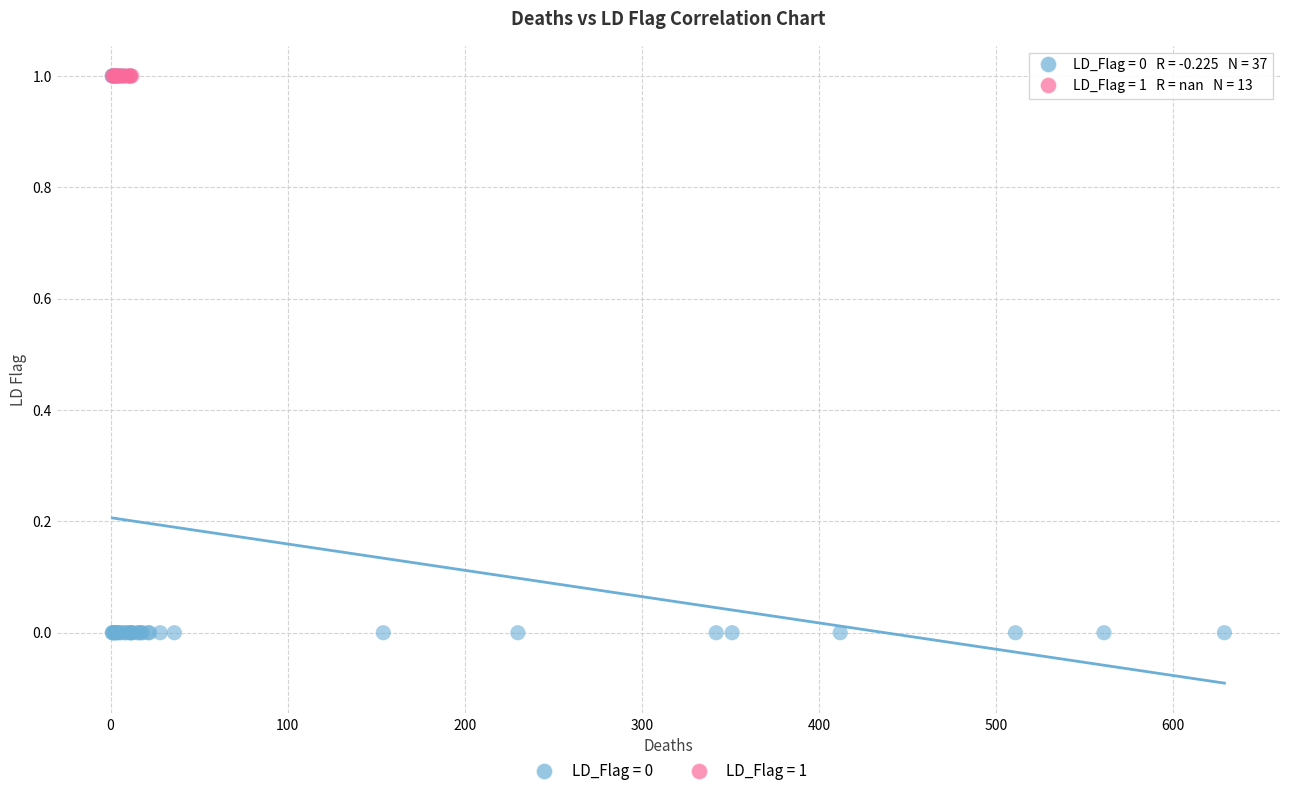

Which series contains the lowest Y value?

LD_Flag = 0